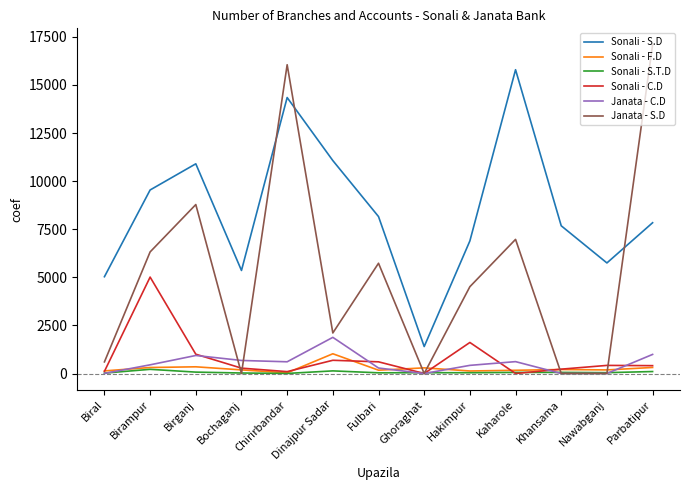

Where does the Sonali - C.D series first go above 408?

Birampur